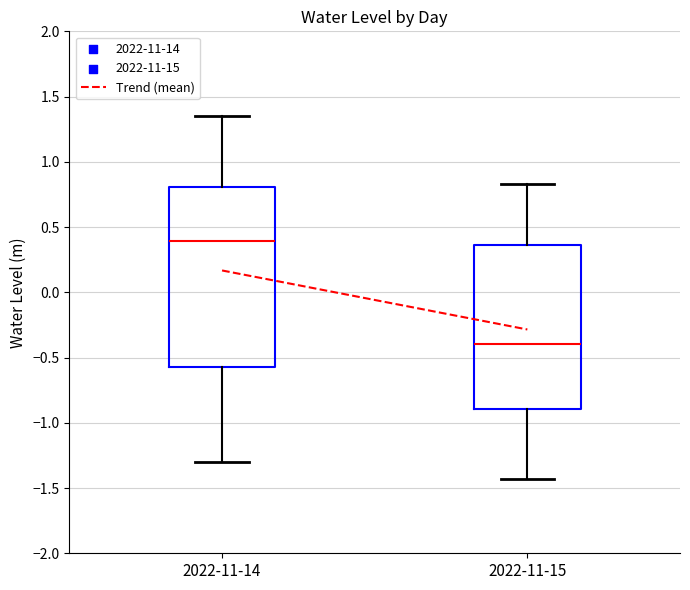

Reading left to right, transcribe this box plot: for each box, give where its median line is, the range the box spans, and where its two whiskers end, as read against the y-axis. The values are not printed on the chart, so give them approximately, as read against the axis.

2022-11-14: median 0.40, box -0.55 to 0.80, whiskers -1.30 to 1.35
2022-11-15: median -0.40, box -0.90 to 0.35, whiskers -1.45 to 0.85